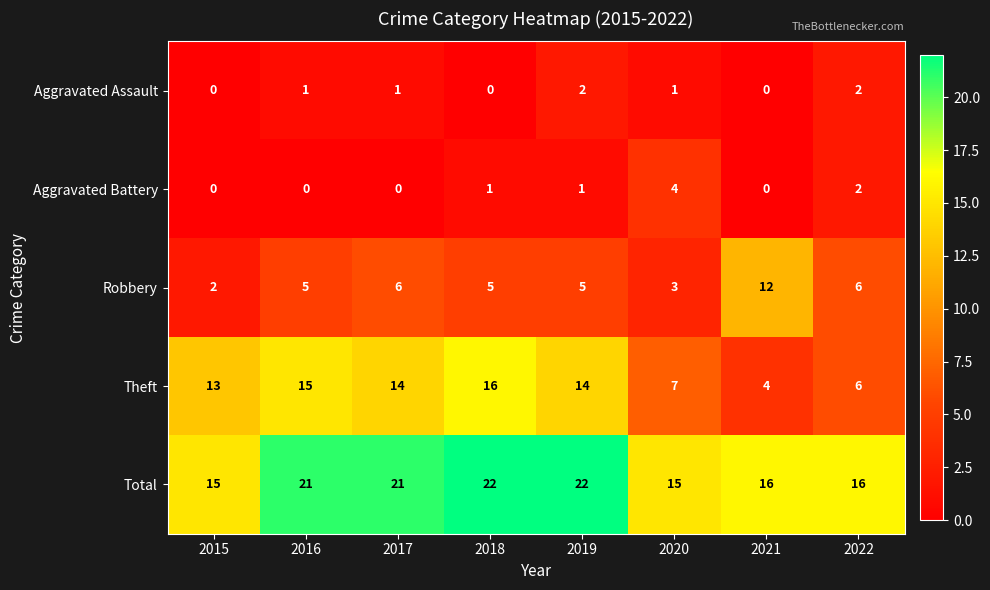

Is it true that Total equals 15 at 2015?

True